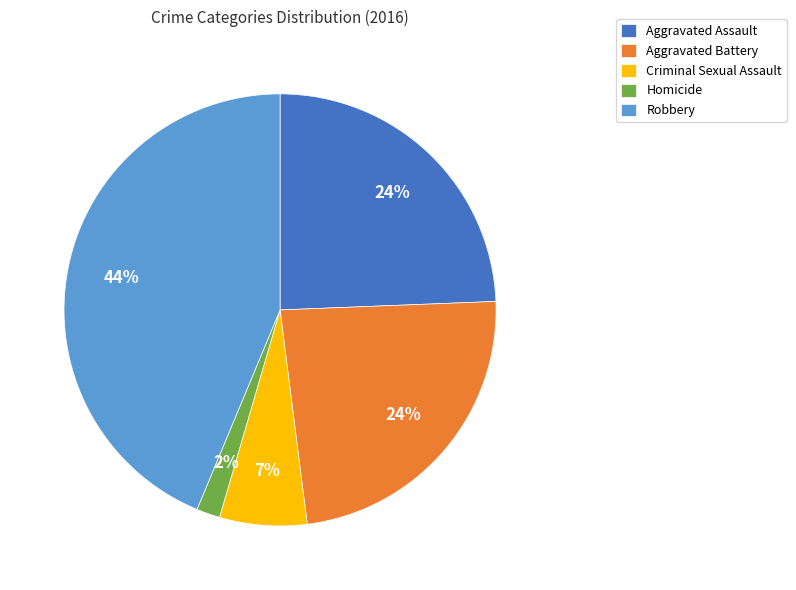

Combined, do Criminal Sexual Assault and Homicide account for over 50%?

No